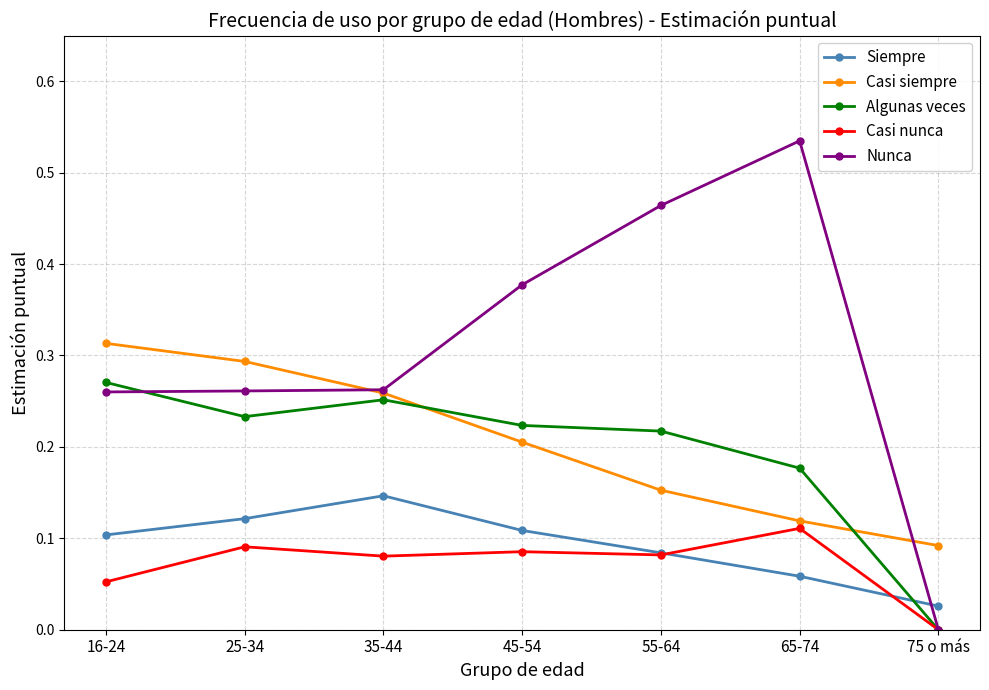

At which label does Nunca reach its minimum?

75 o más